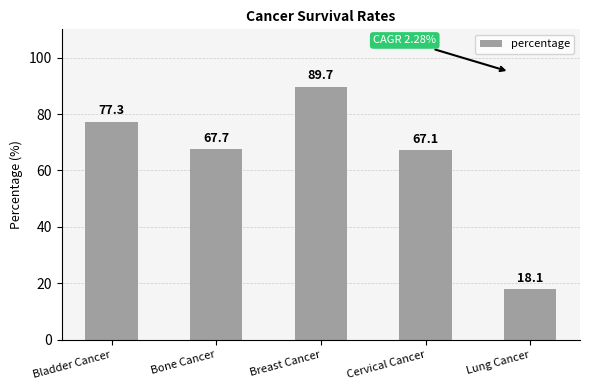

Approximately how many times larger is the value at Breast Cancer compared to Bladder Cancer?

1.2